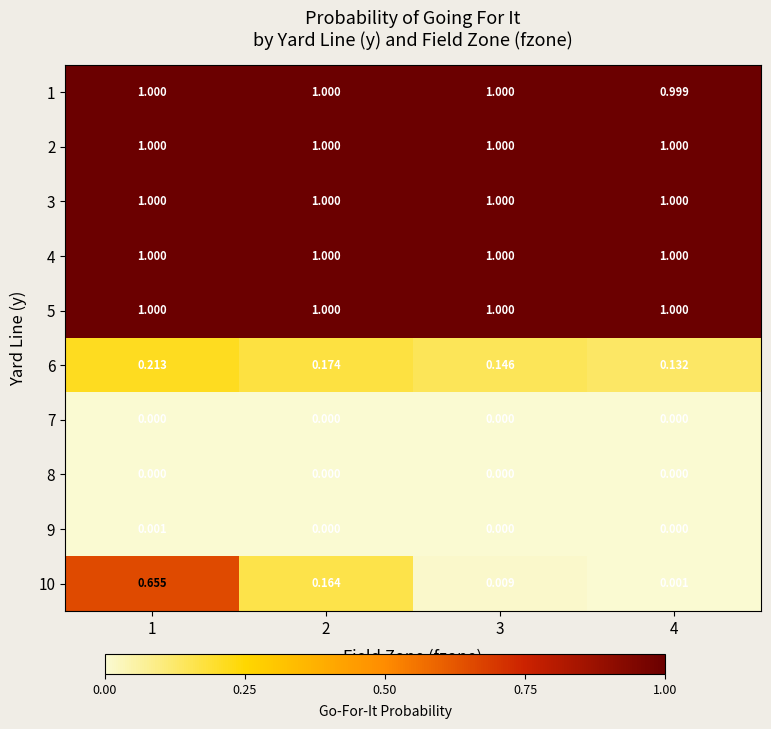

At which label does 10 reach its peak?

1